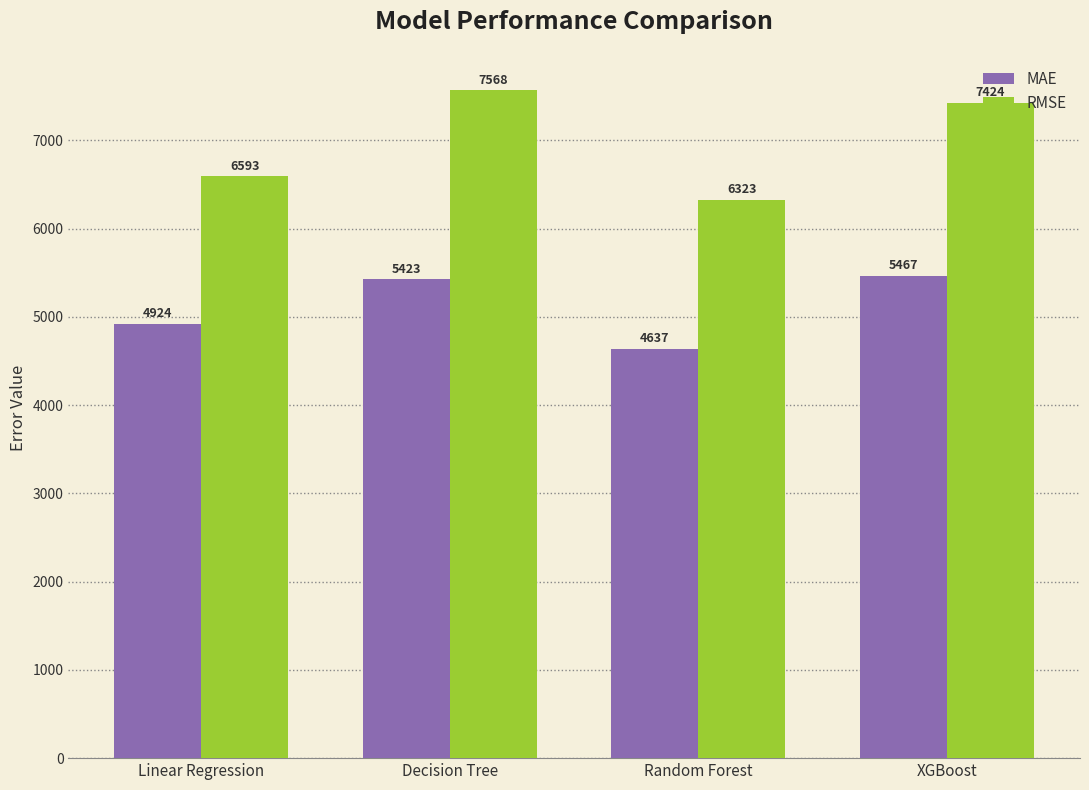

Is the value of MAE at Linear Regression greater than the value of RMSE at Random Forest?

No